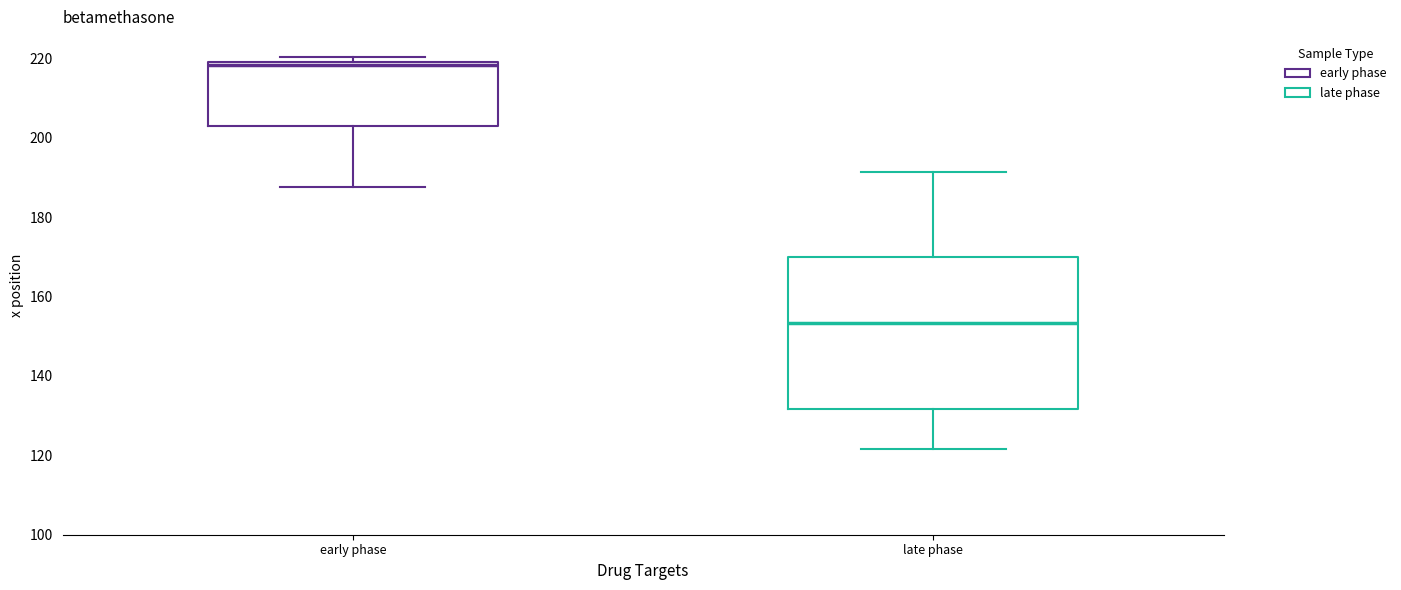

Reading left to right, read every box against the y-axis: the position of its median line, the range the box covers, and the ends of its whiskers. The values are not printed on the chart, so give them approximately, as read against the axis.

early phase: median 218, box 202 to 220, whiskers 188 to 220 (just above the box's upper edge)
late phase: median 154, box 132 to 170, whiskers 122 to 192